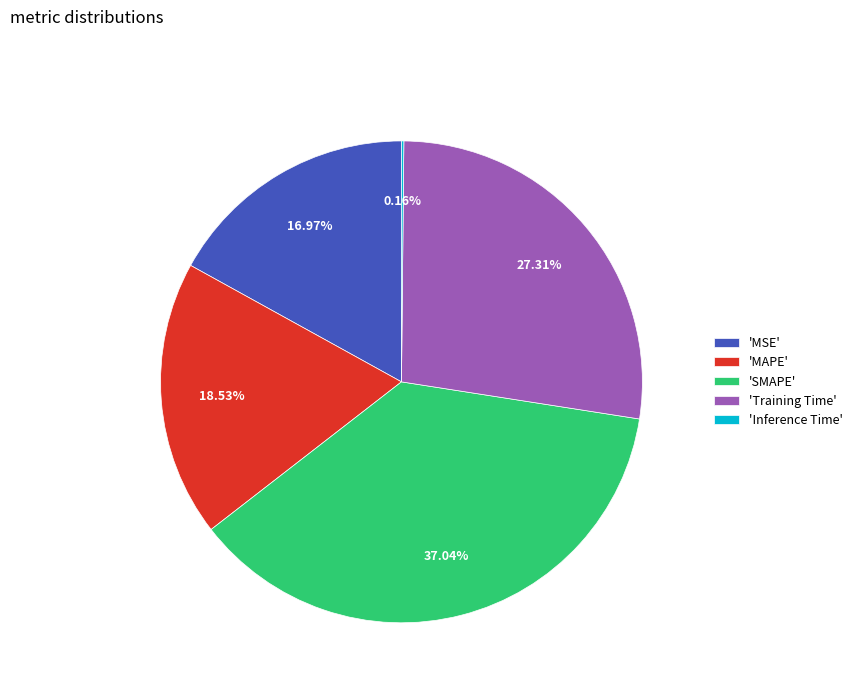

Is the sum of 'MAPE' and 'Training Time' greater than half?

No